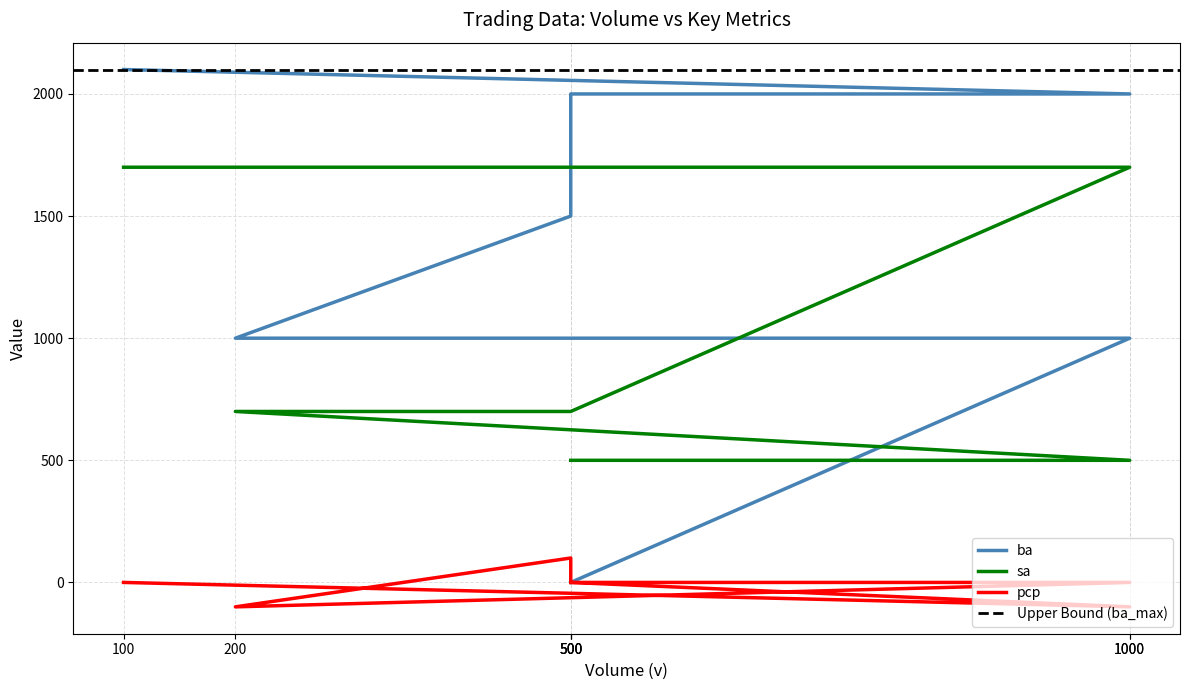

Count the number of data series in this chart.

3